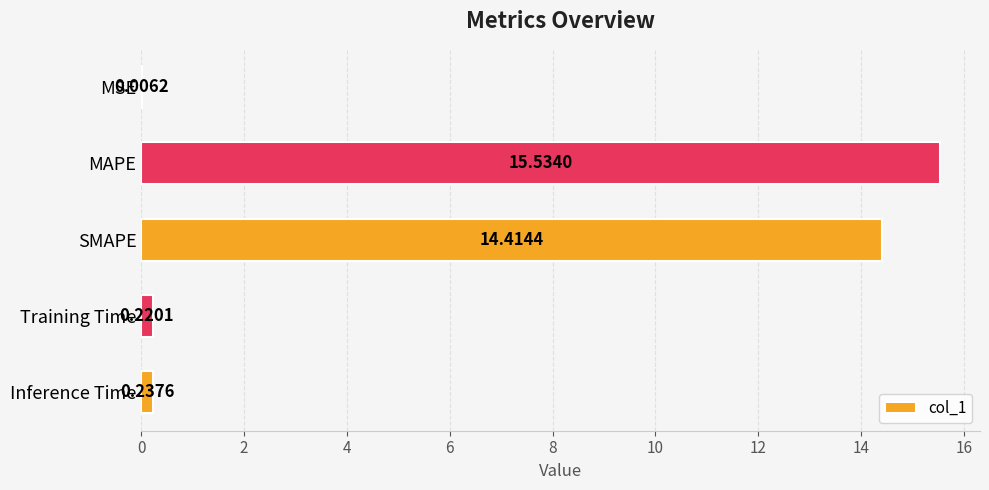

Are the bars horizontal?

Yes